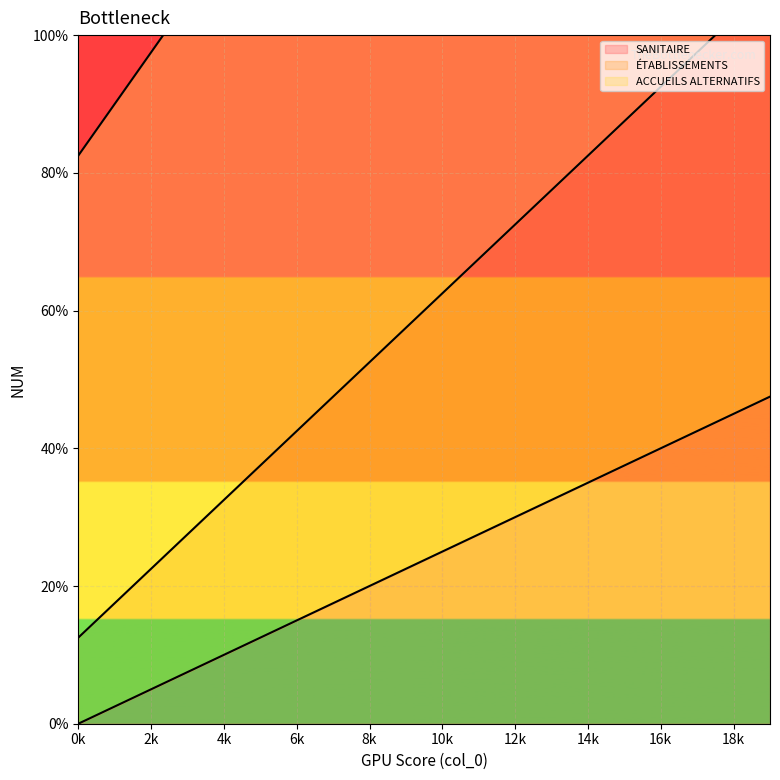

Which has a higher value, 8k or 10k?

10k